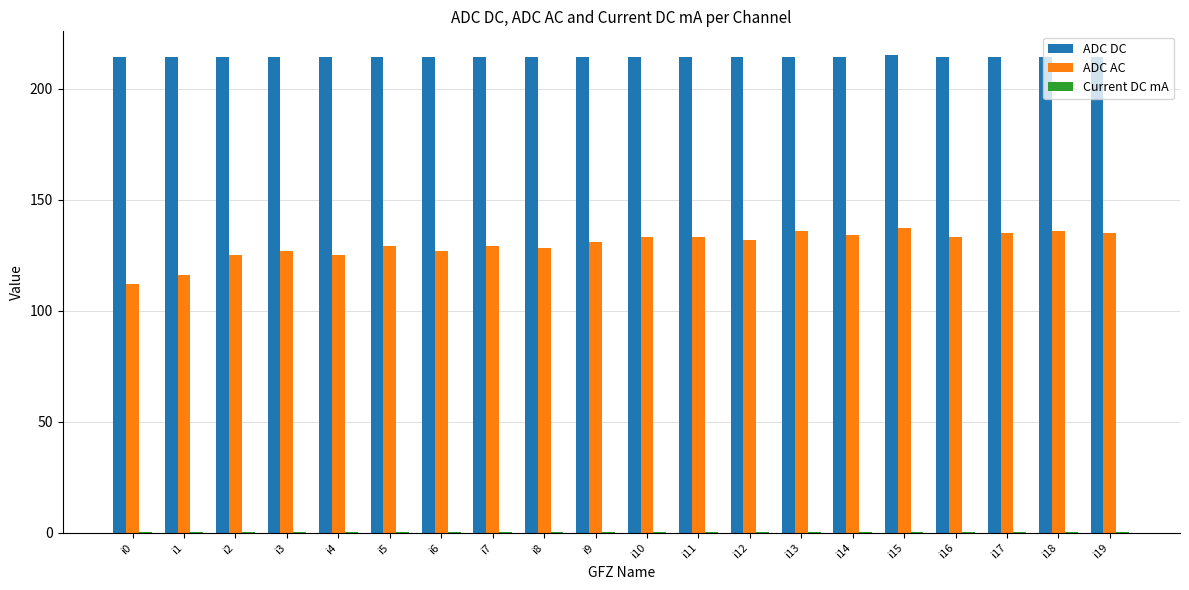

Count the number of categories in the chart.

20